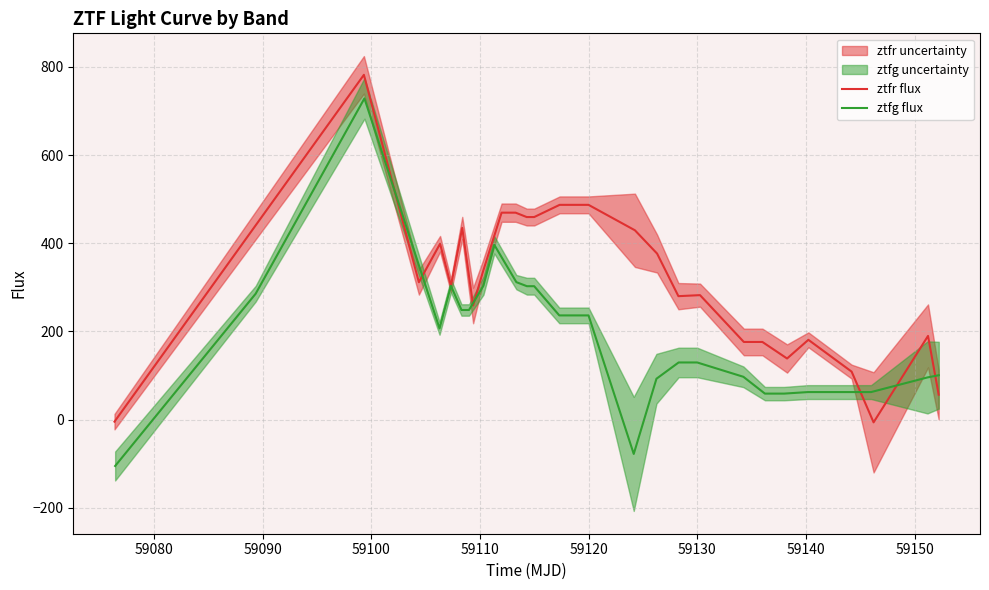

How many negative values does the ztfr flux series have?

2